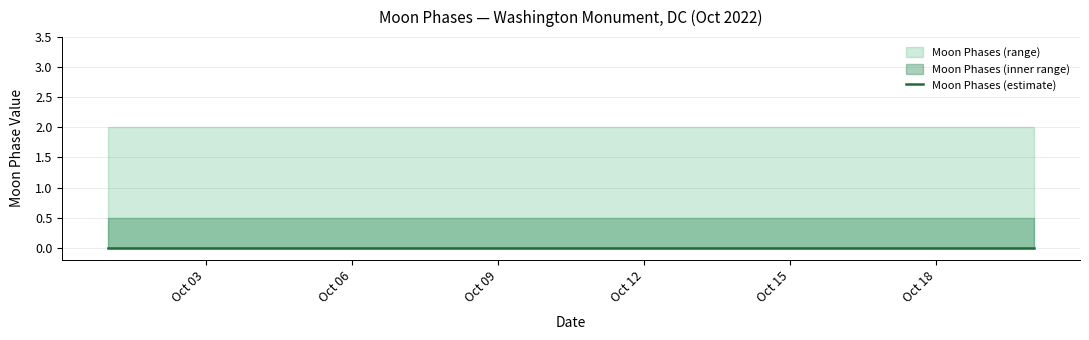

True or false: Moon Phases Upper has a value of 2 at 2022-10-08.

True